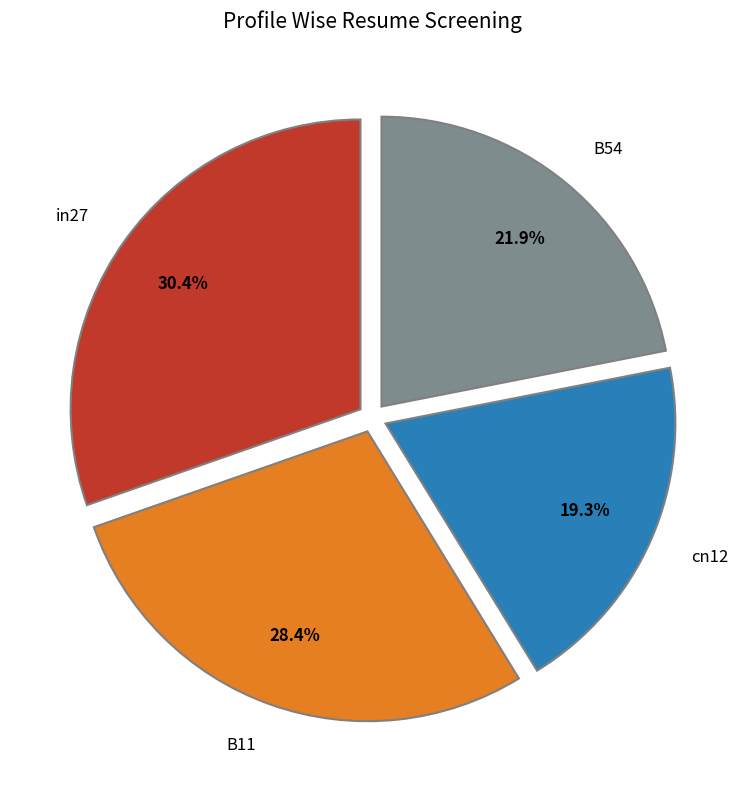

What percentage do in27 and cn12 together represent?

49.7%